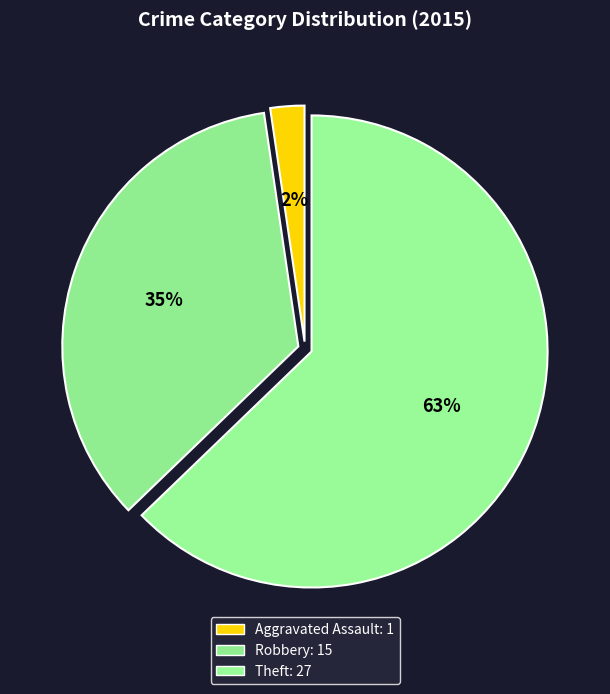

Which category has the biggest portion of the pie?

Theft